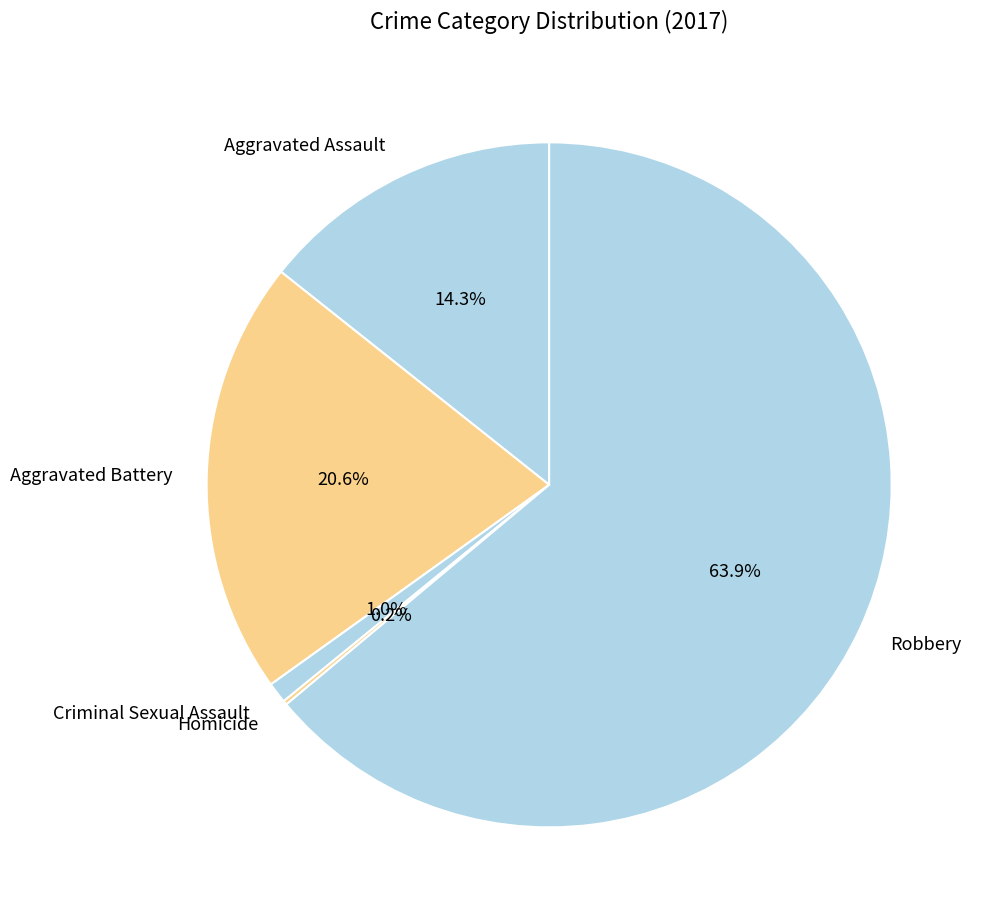

What is the largest slice in the pie chart?

Robbery